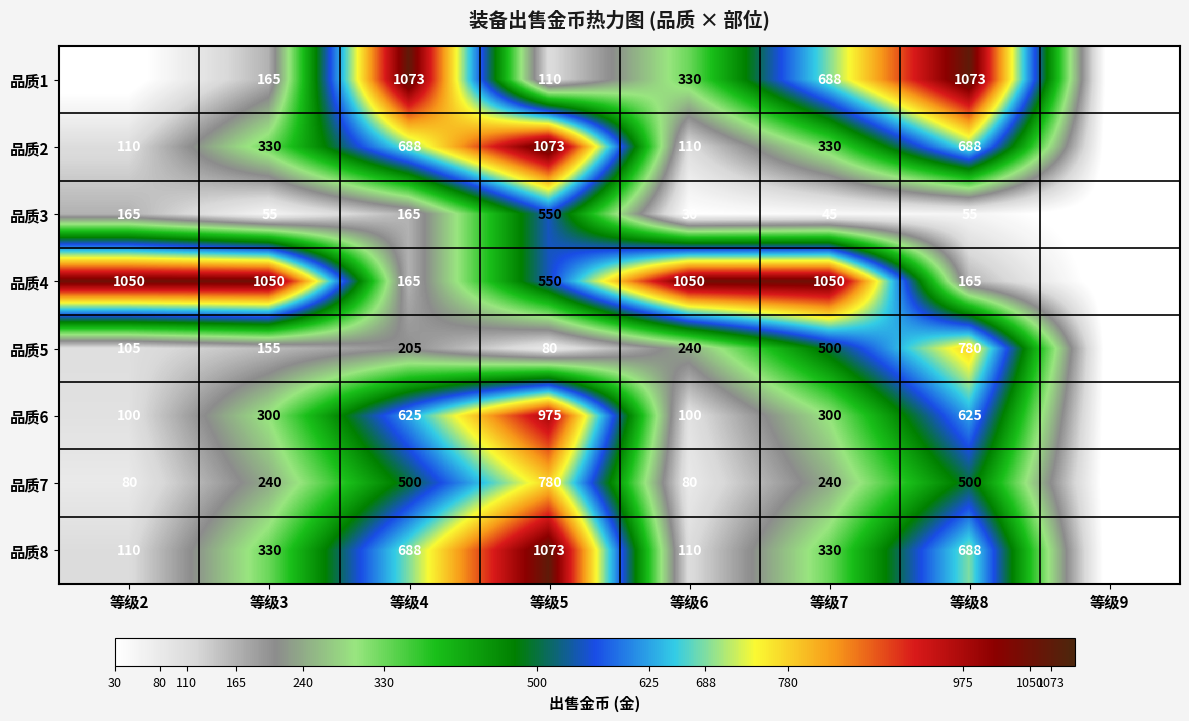

What is the average value of the 品质5 series?

258